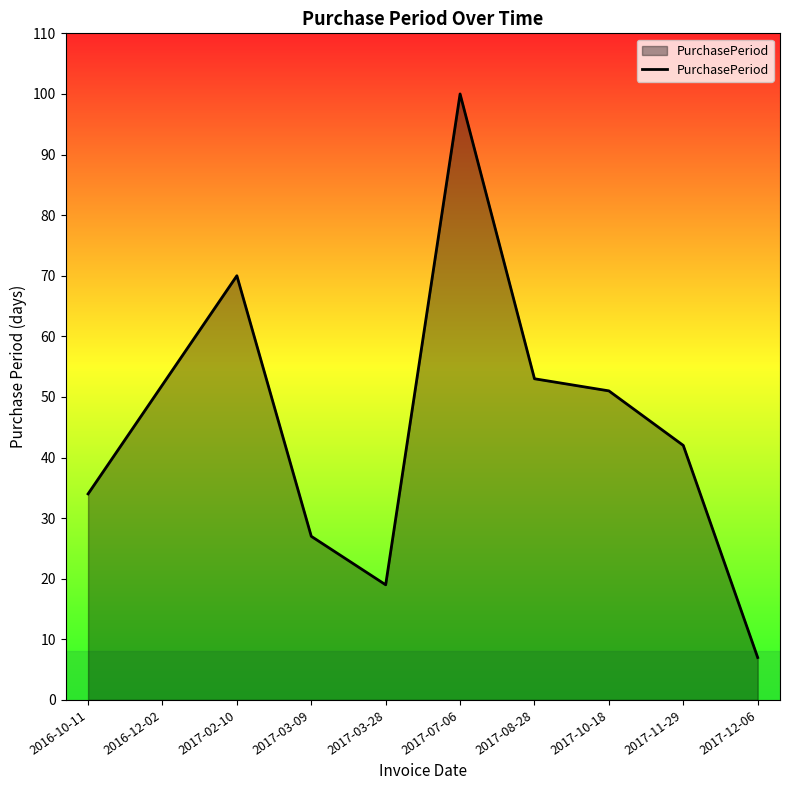

What is the smallest value displayed?

7